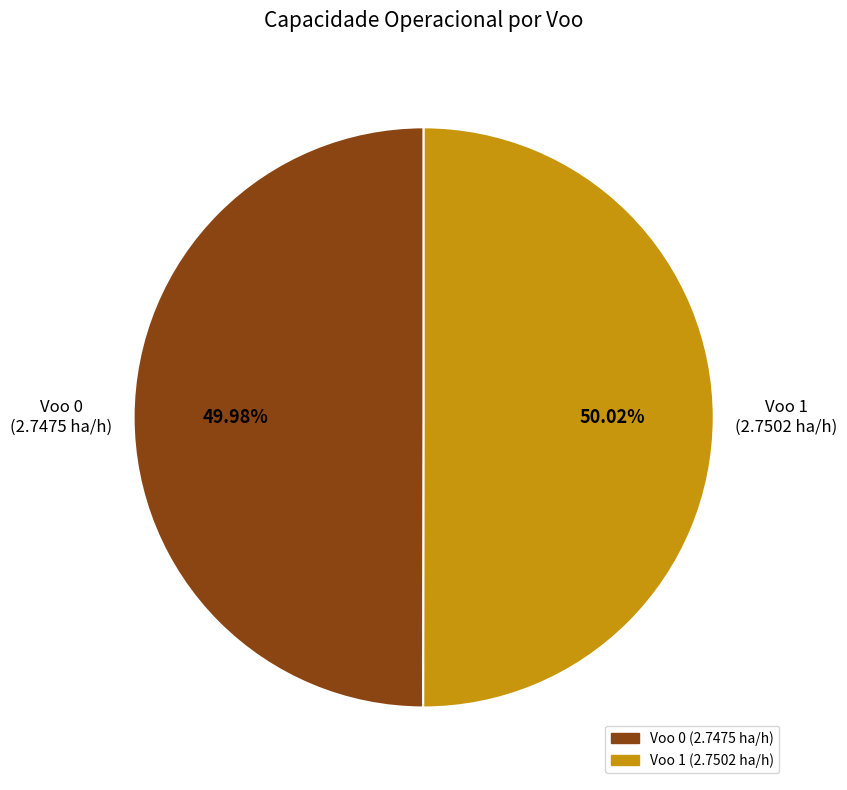

Do Voo 0 and Voo 1 together represent more than half of the pie?

Yes